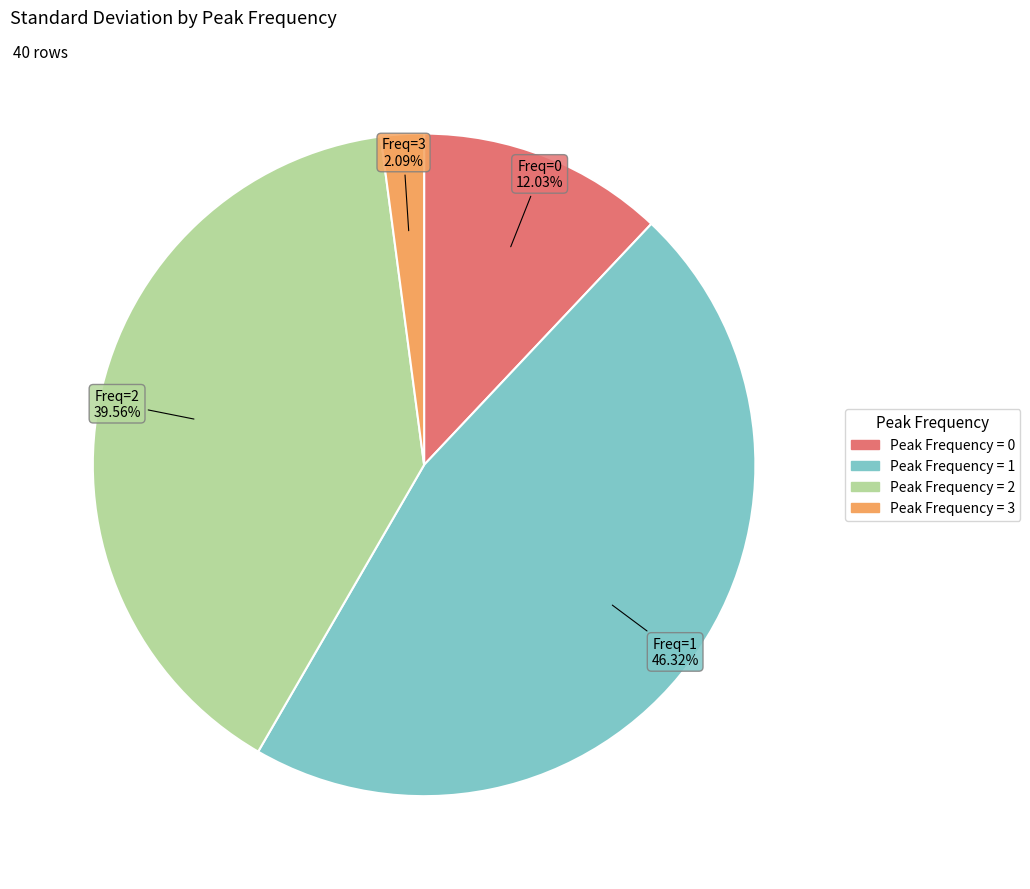

Is there a majority slice in this chart?

No